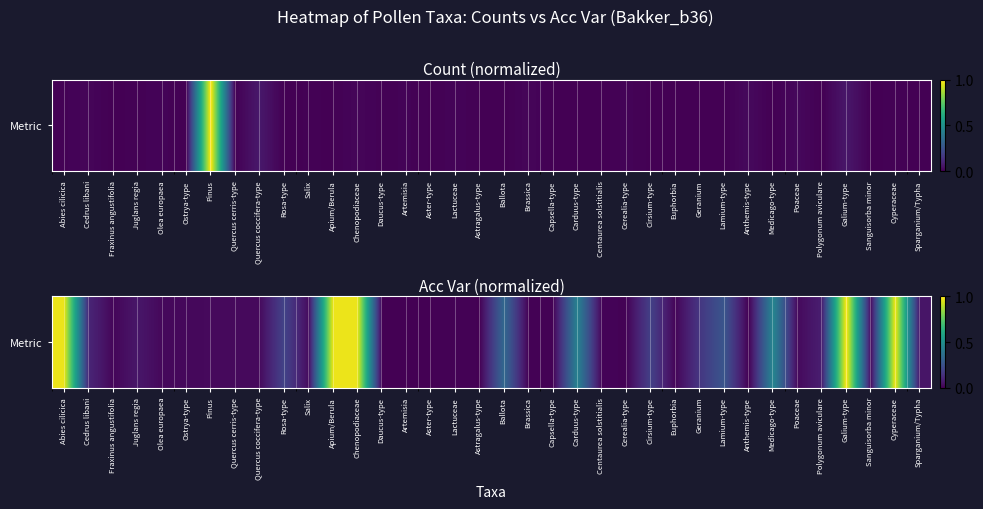

Reading right to left, what are all the values shown in this chart?

Sparganium/Typha=0.1	Cyperaceae=1.0	Sanguisorba minor=0.0	Galium-type=1.0	Polygonum aviculare=0.1	Poaceae=0.0	Medicago-type=0.5	Anthemis-type=0.0	Lamium-type=0.3	Geranium=0.2	Euphorbia=0.0	Cirsium-type=0.2	Cerealia-type=0.0	Centaurea solstitialis=0.0	Carduus-type=0.4	Capsella-type=0.0	Brassica=0.0	Ballota=0.3	Astragalus-type=0.0	Lactuceae=0.0	Aster-type=0.0	Artemisia=0.0	Daucus-type=0.0	Chenopodiaceae=1.0	Apium/Berula=1.0	Salix=0.0	Rosa-type=0.2	Quercus coccifera-type=0.0	Quercus cerris-type=0.0	Pinus=0.0	Ostrya-type=0.0	Olea europaea=0.0	Juglans regia=0.1	Fraxinus angustifolia=0.0	Cedrus libani=0.1	Abies cilicica=1.0